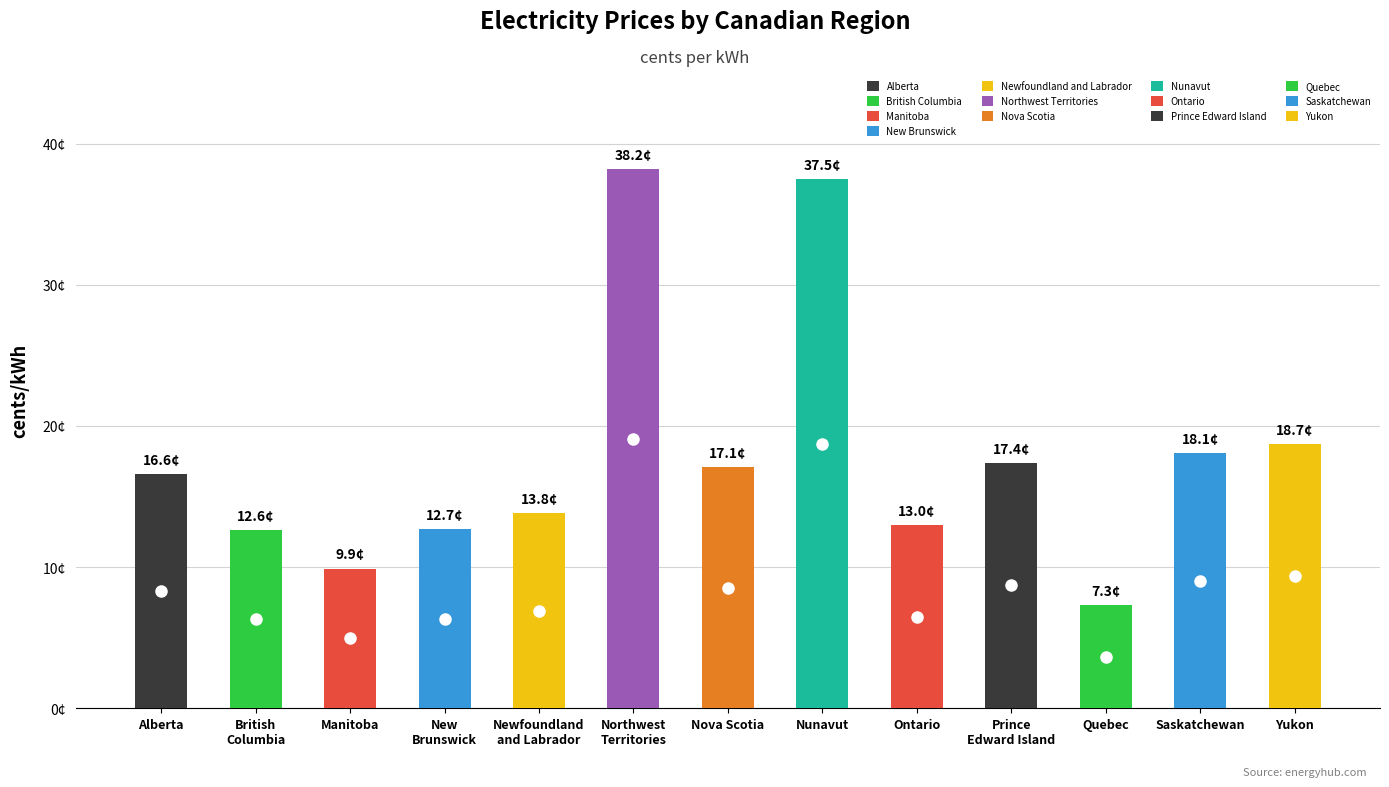

What position from the left is Alberta?

1